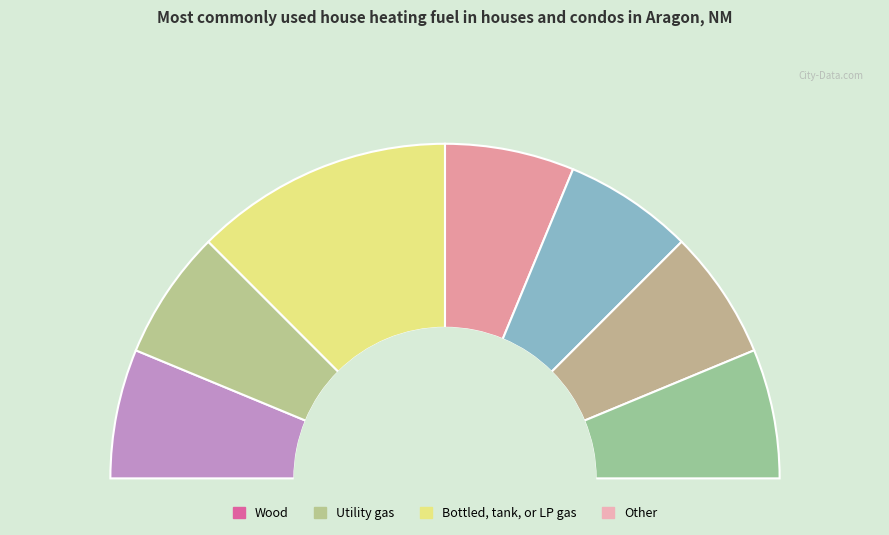

Rank the categories by value from highest to lowest.

2, 0, 1, 3, 4, 5, 6